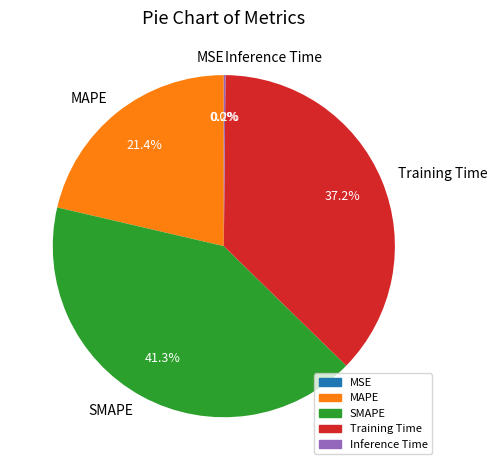

Is MAPE the majority of the pie?

No